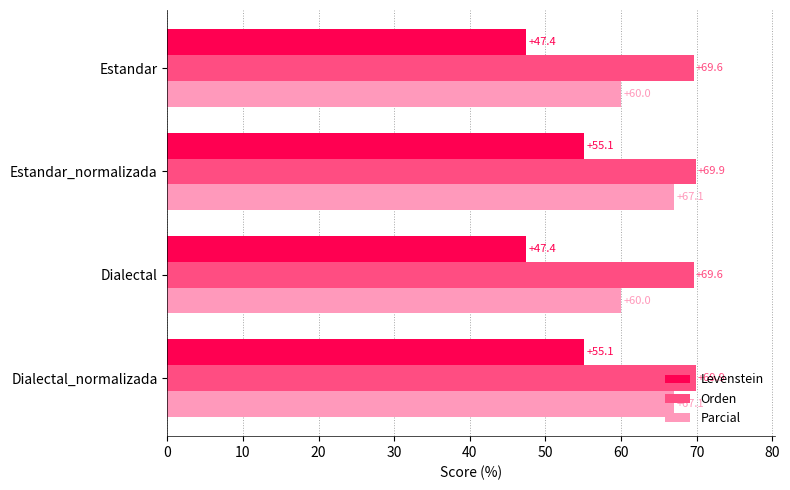

How many values in the Parcial series exceed 67?

2